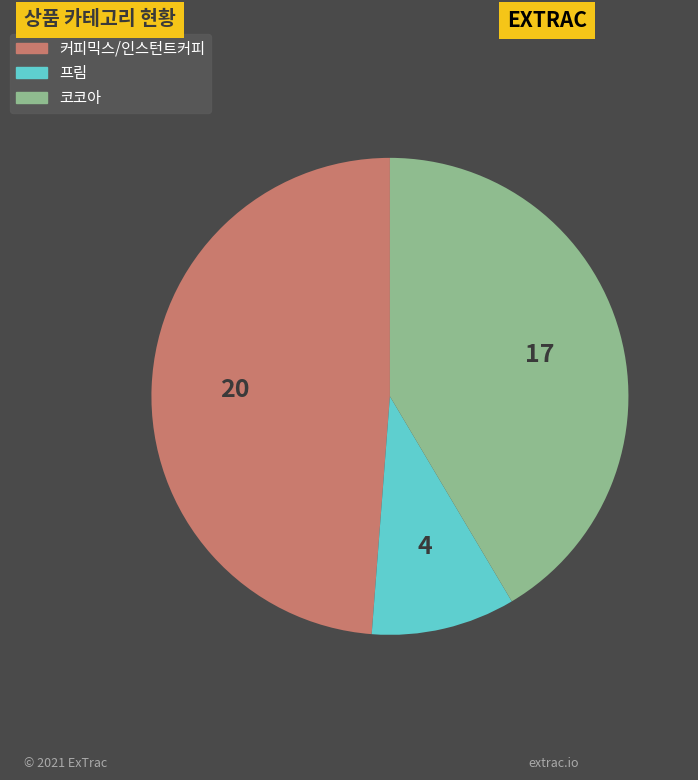

Between 프림 and 커피믹스/인스턴트커피, which is larger?

커피믹스/인스턴트커피